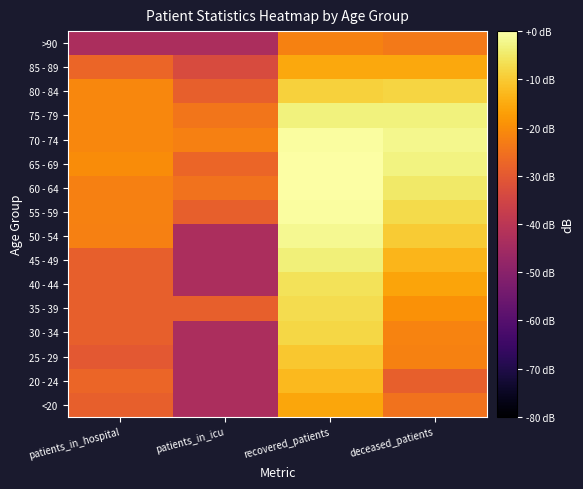

Reading right to left, list all the values displayed in this chart.

<20: deceased_patients=-24.8	recovered_patients=-15.9	patients_in_icu=-43.3	patients_in_hospital=-28.5
20 - 24: deceased_patients=-28.5	recovered_patients=-12.6	patients_in_icu=-43.3	patients_in_hospital=-27.2
25 - 29: deceased_patients=-22.1	recovered_patients=-10.4	patients_in_icu=-43.3	patients_in_hospital=-30.3
30 - 34: deceased_patients=-21.8	recovered_patients=-8.1	patients_in_icu=-43.3	patients_in_hospital=-28.5
35 - 39: deceased_patients=-19.1	recovered_patients=-7.1	patients_in_icu=-28.5	patients_in_hospital=-28.5
40 - 44: deceased_patients=-16.1	recovered_patients=-6.1	patients_in_icu=-43.3	patients_in_hospital=-28.5
45 - 49: deceased_patients=-13.3	recovered_patients=-3.7	patients_in_icu=-43.3	patients_in_hospital=-28.5
50 - 54: deceased_patients=-9.8	recovered_patients=-1.7	patients_in_icu=-43.3	patients_in_hospital=-22.5
55 - 59: deceased_patients=-7.4	recovered_patients=-0.4	patients_in_icu=-28.5	patients_in_hospital=-22.1
60 - 64: deceased_patients=-4.9	recovered_patients=0.0	patients_in_icu=-24.8	patients_in_hospital=-22.5
65 - 69: deceased_patients=-3.1	recovered_patients=-0.1	patients_in_icu=-27.2	patients_in_hospital=-20.0
70 - 74: deceased_patients=-1.9	recovered_patients=-0.6	patients_in_icu=-22.5	patients_in_hospital=-21.0
75 - 79: deceased_patients=-3.4	recovered_patients=-3.2	patients_in_icu=-24.2	patients_in_hospital=-21.0
80 - 84: deceased_patients=-8.2	recovered_patients=-8.9	patients_in_icu=-28.5	patients_in_hospital=-21.2
85 - 89: deceased_patients=-15.3	recovered_patients=-15.6	patients_in_icu=-33.3	patients_in_hospital=-27.2
>90: deceased_patients=-23.7	recovered_patients=-22.1	patients_in_icu=-43.3	patients_in_hospital=-43.3